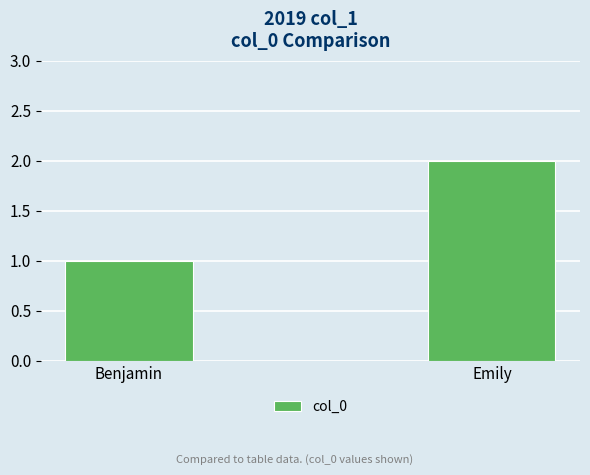

Reading right to left, list all the values displayed in this chart.

Emily=2	Benjamin=1